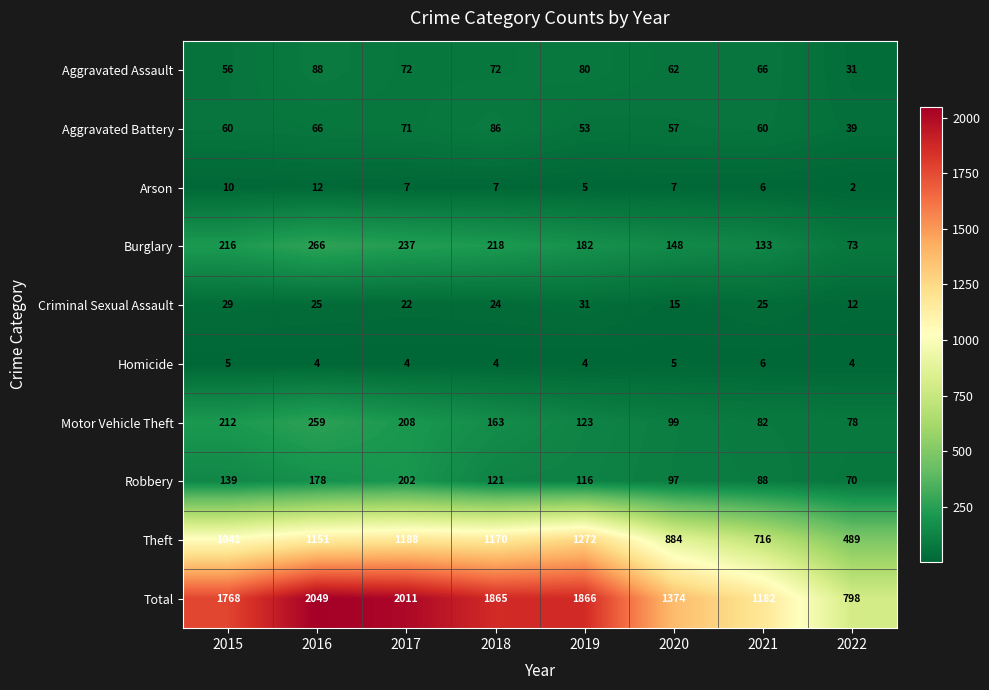

What is the difference between the maximum and second lowest values in the Robbery series?

114